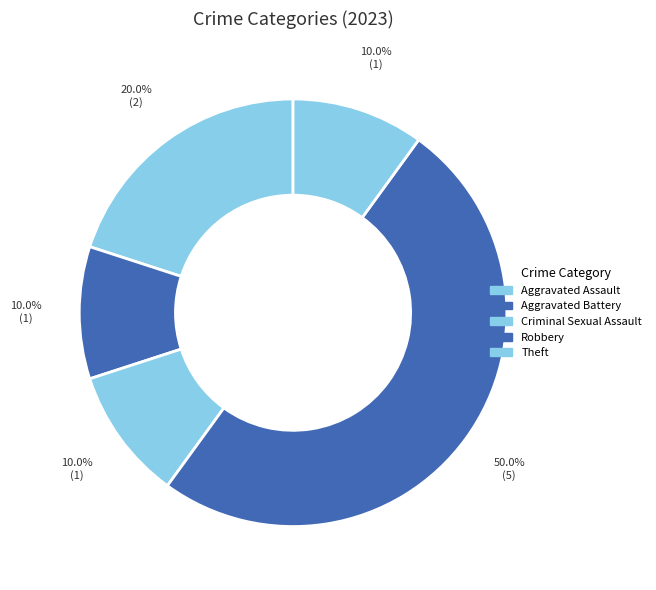

Which slice is the smallest?

Aggravated Battery